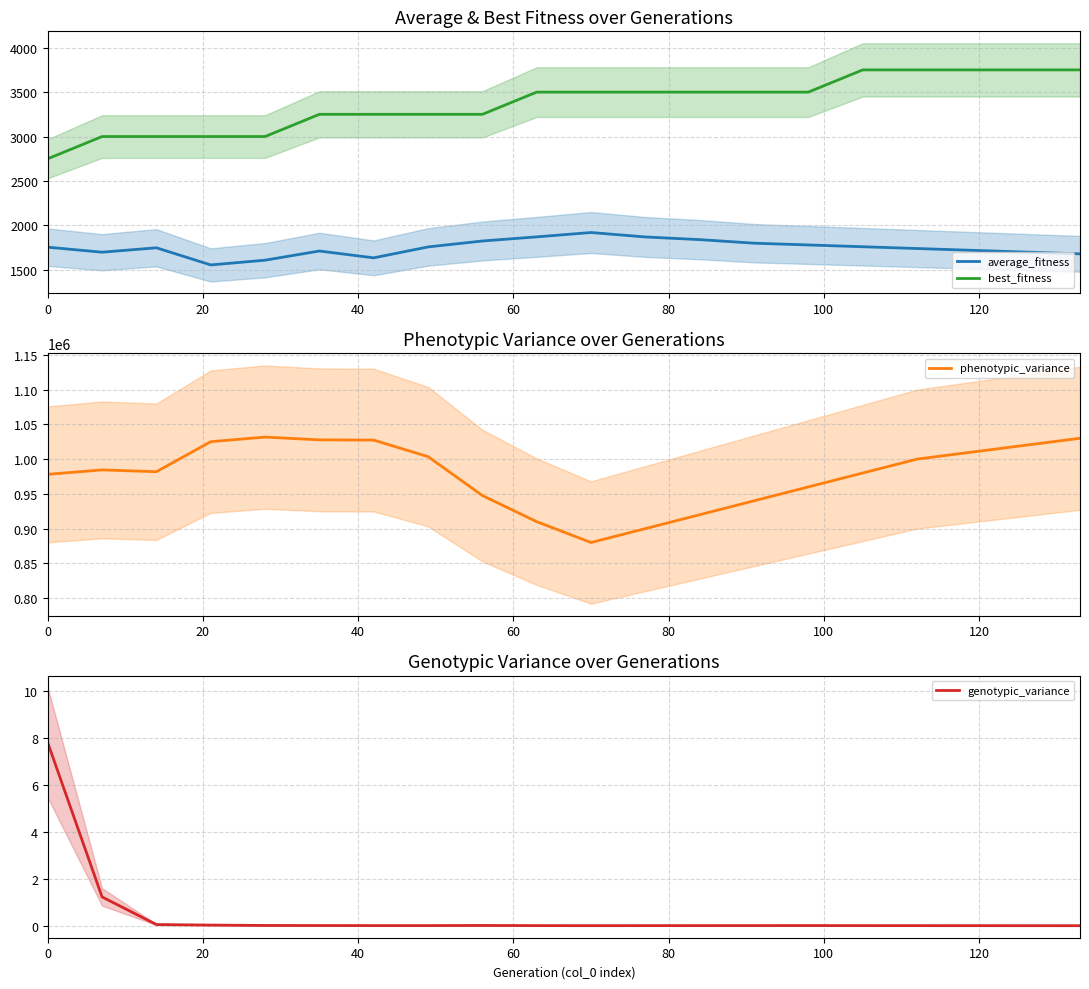

True or false: best_fitness and average_fitness intersect in this chart.

False